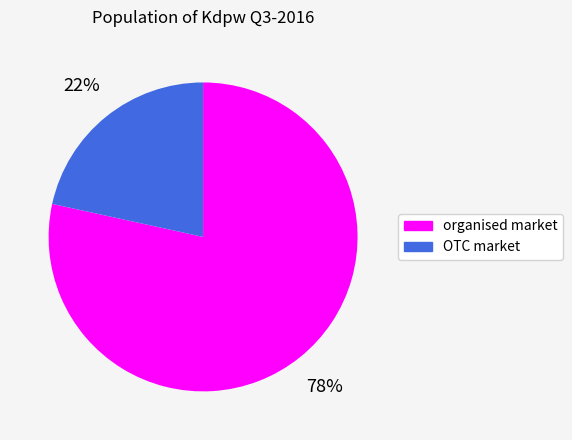

What is the majority slice?

organised market